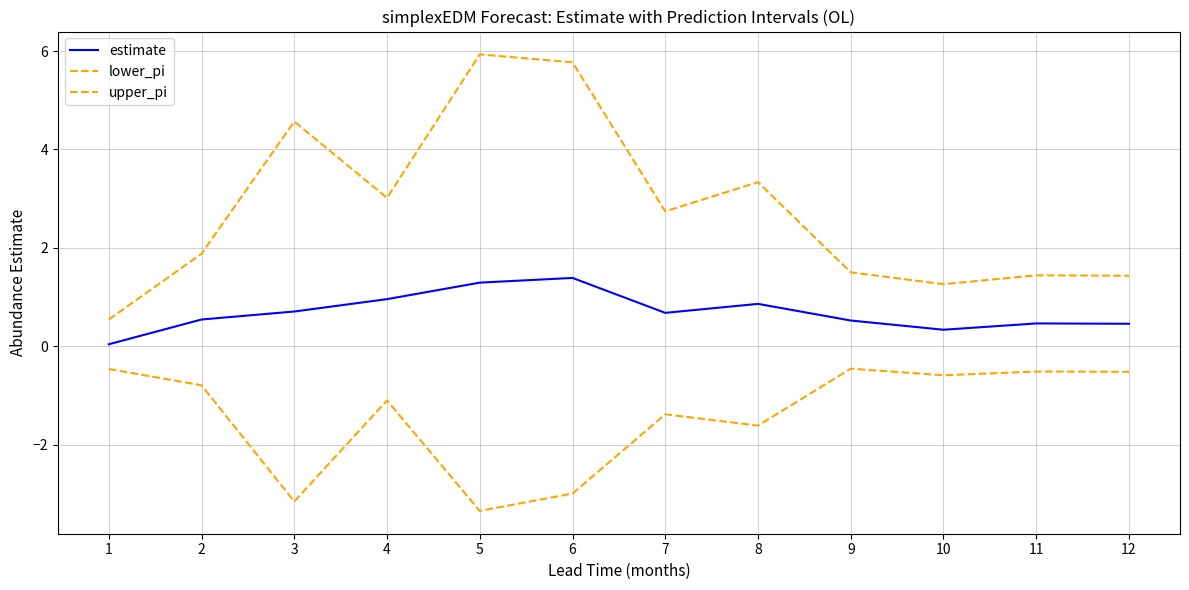

Is the value of lower_pi at 8 greater than the value of upper_pi at 11?

No